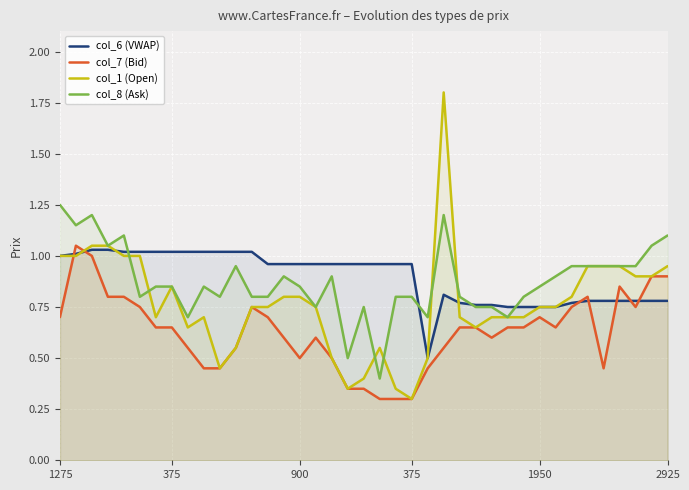

What is the difference between the second highest and second lowest values in the col_6 (VWAP) series?

0.3